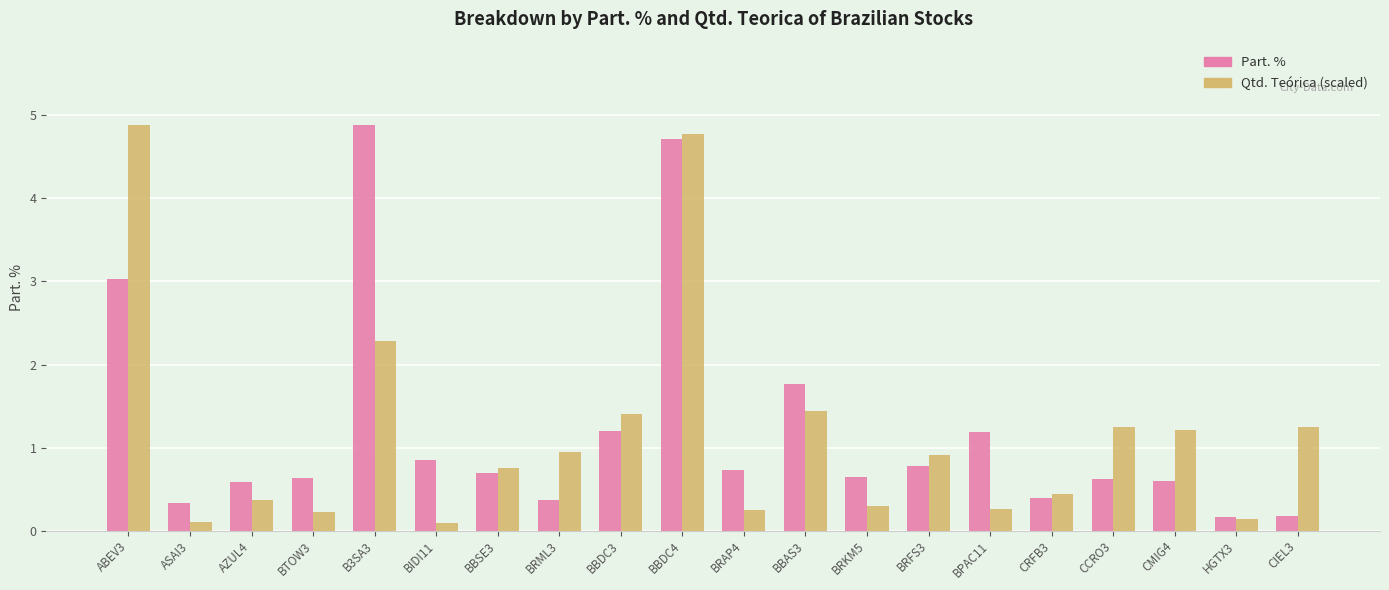

Which series has the largest range (max minus min)?

Qtd. Teórica (scaled)